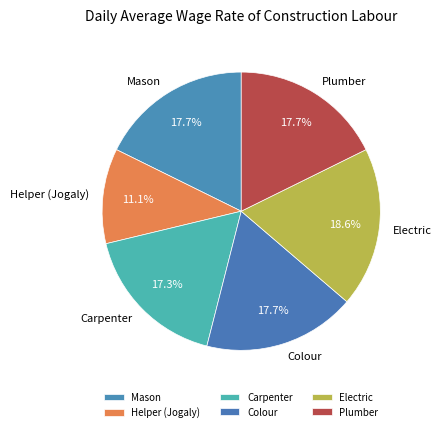

What is the ratio of the value at Helper (Jogaly) to the value at Plumber?

0.6